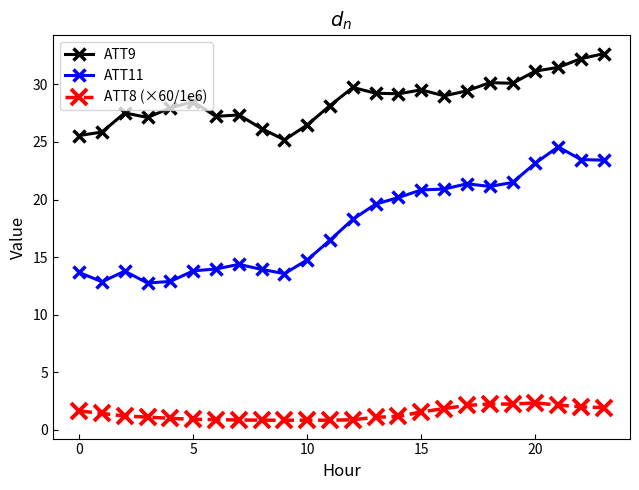

How many lines are shown in the chart?

3